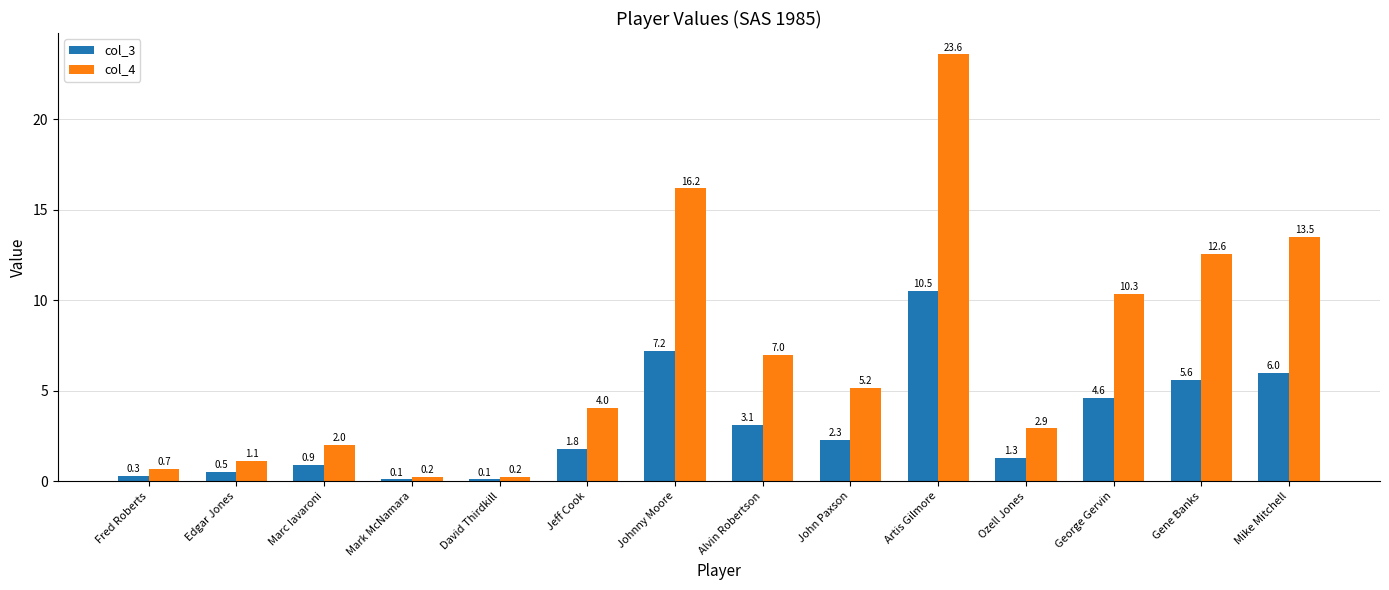

Which series has the largest total across all categories?

col_4